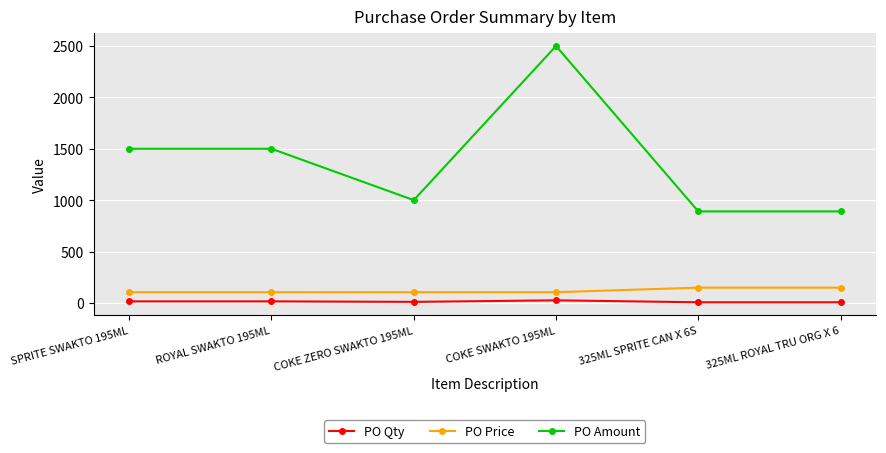

What is the difference between the second highest and minimum values in the PO Qty series?

9.0